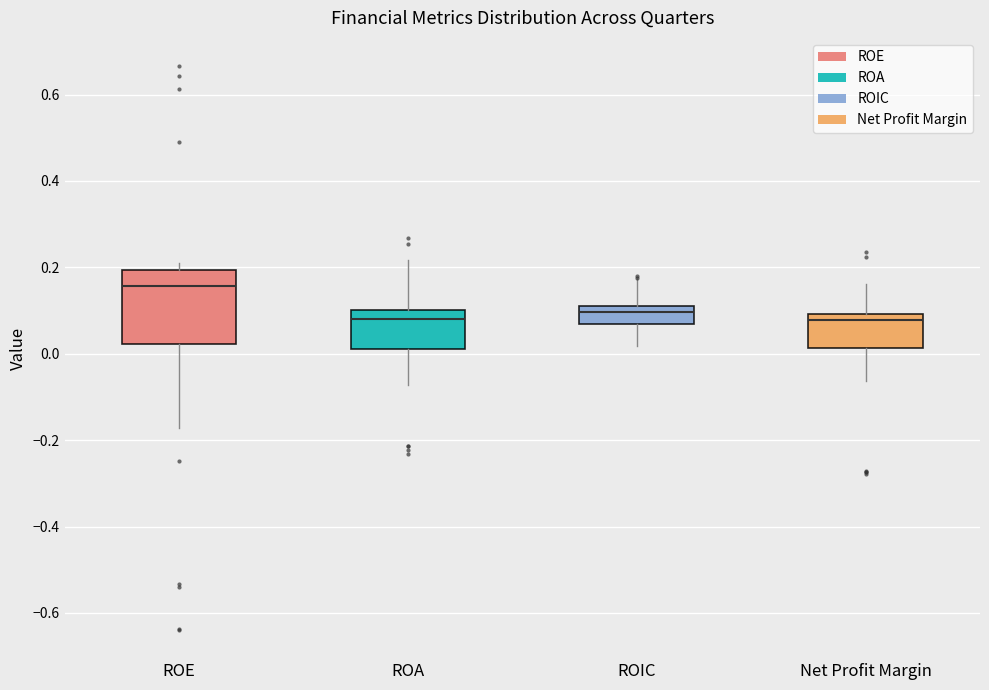

Which box is the tallest, from its lower edge to its upper edge?

ROE